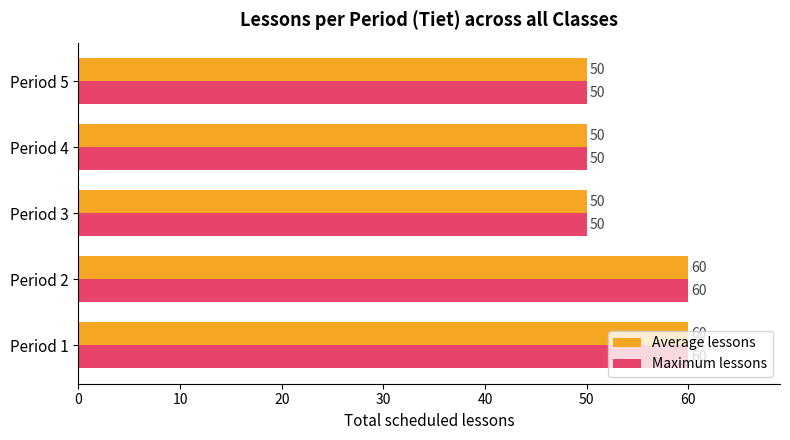

What is the minimum value shown in the chart?

50